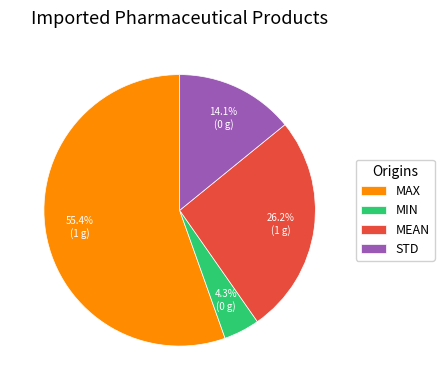

What percentage is NOT represented by MIN?

95.7%